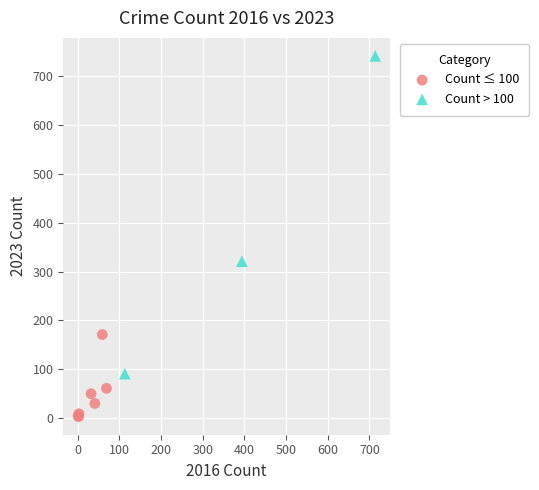

Which series has the widest spread of Y values?

Count > 100